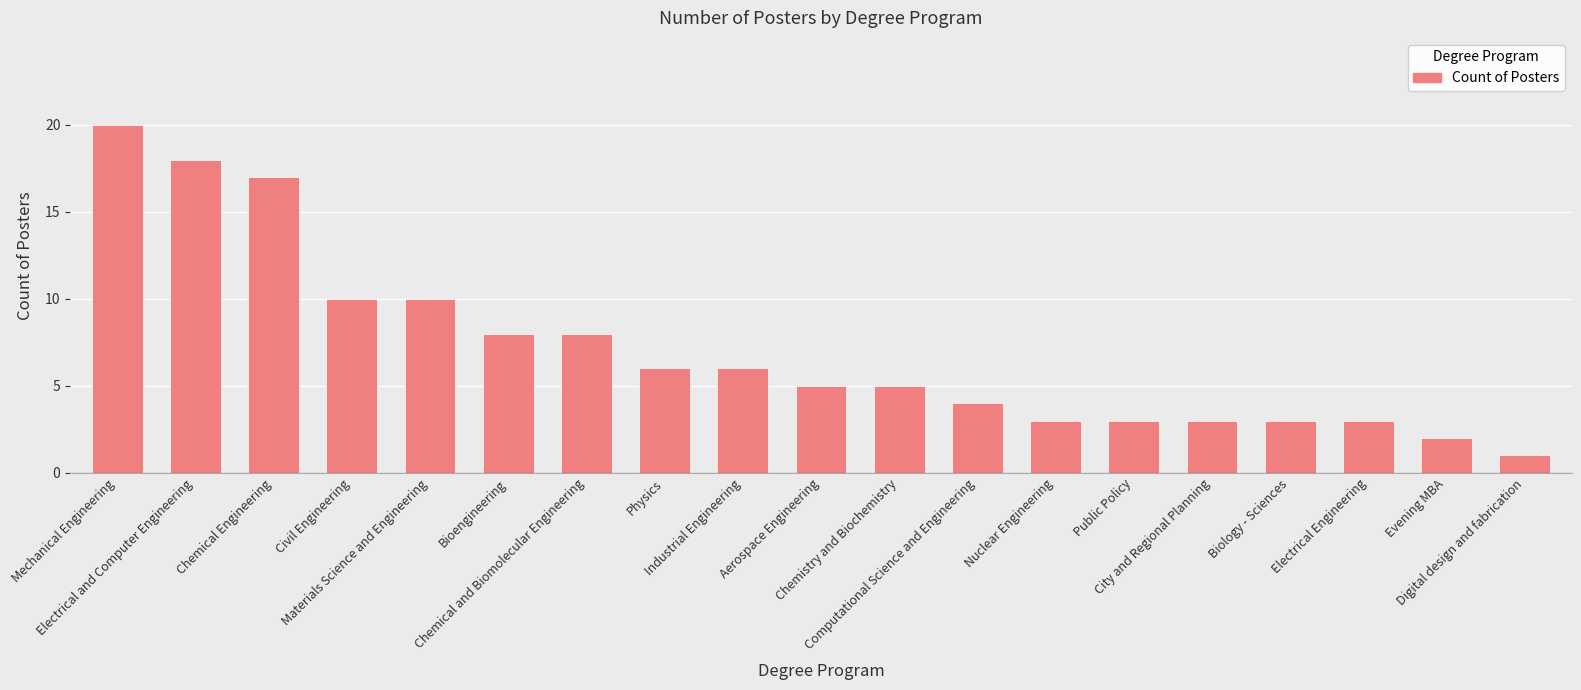

How many series are shown in this chart?

1